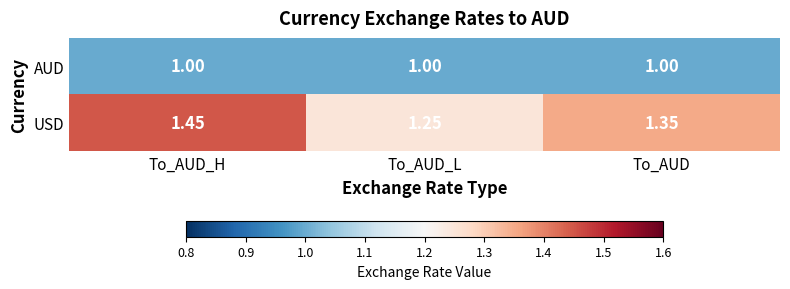

Rank the series at To_AUD_L from lowest to highest value.

AUD, USD